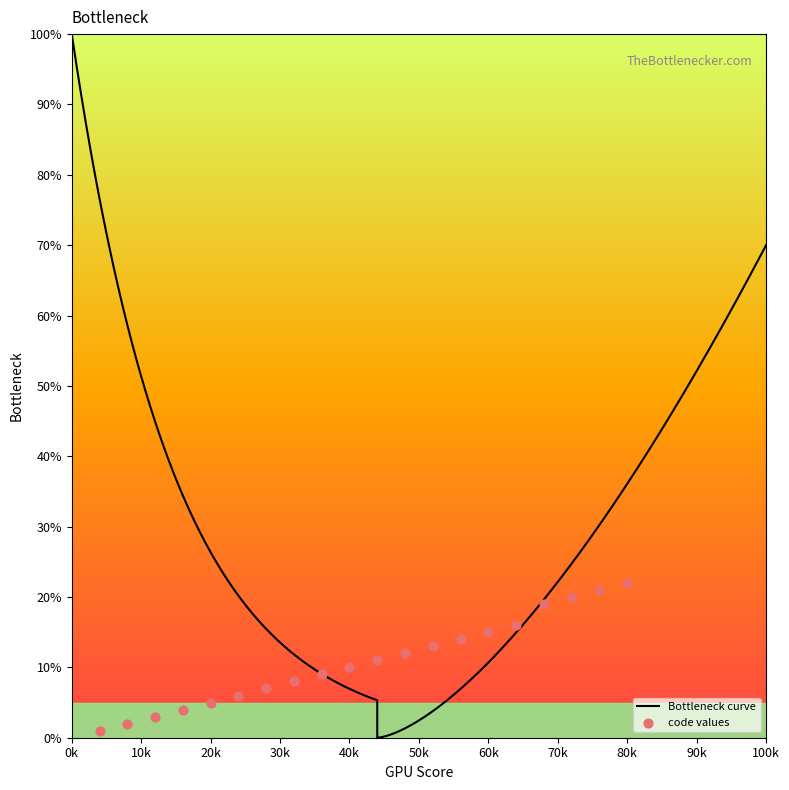

Which has a higher value, 50 or 140?

140